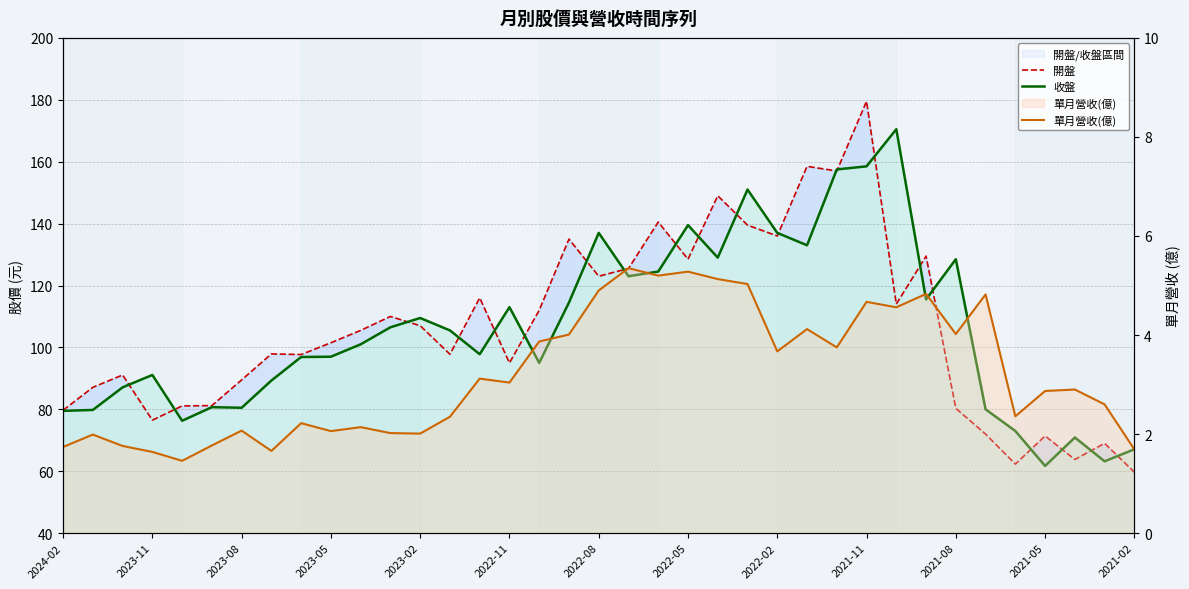

What is the highest value of the 單月營收(億) series?

5.3